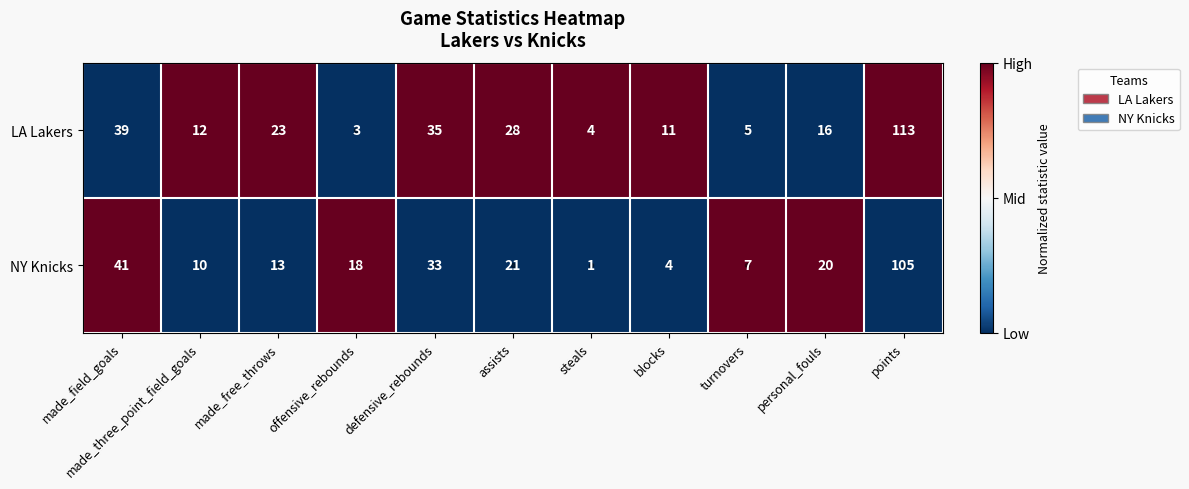

At how many categories does at least one series exceed 13?

7